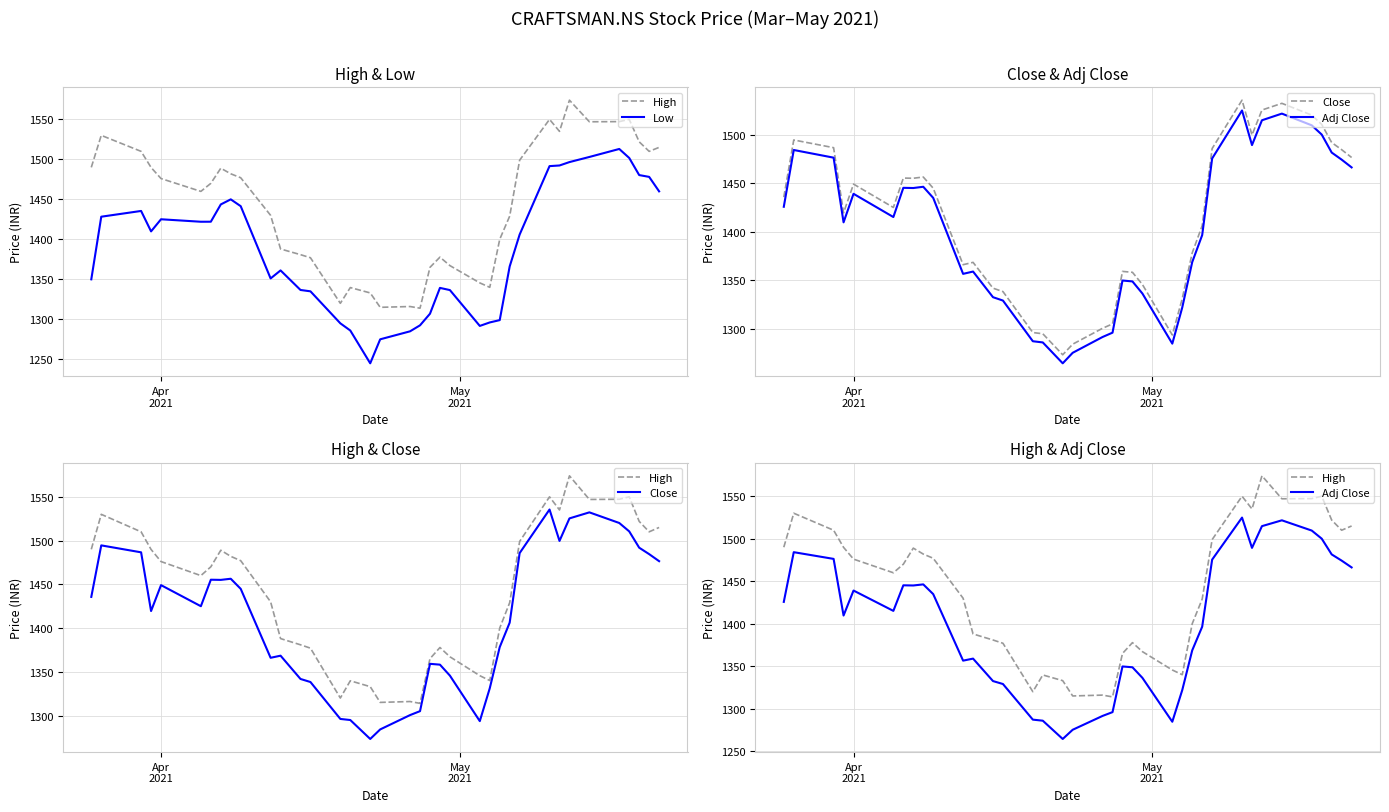

After their last crossing, which series has the higher values: Adj Close or Low?

Adj Close